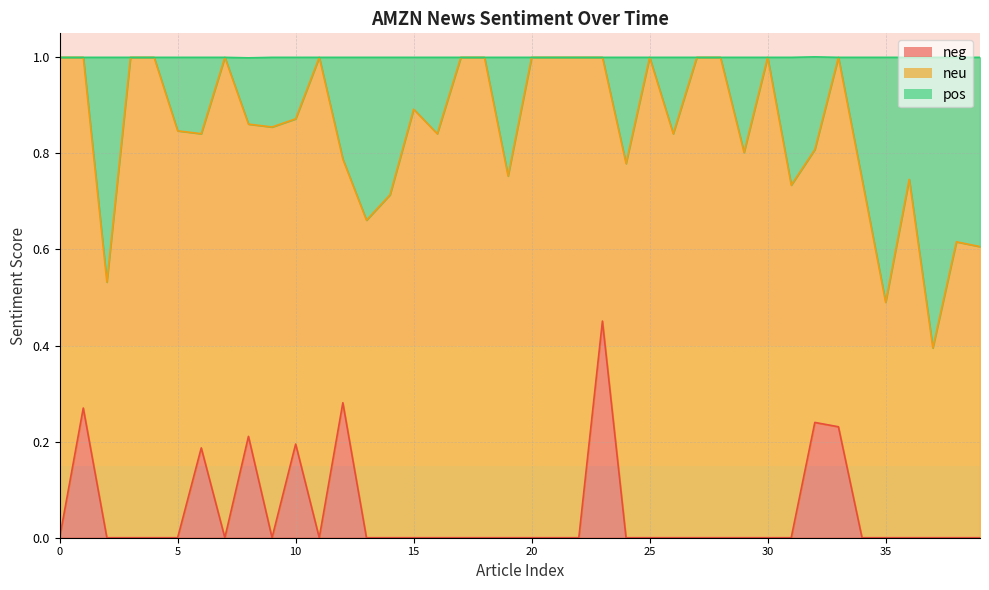

At which label does neg reach its peak?

23